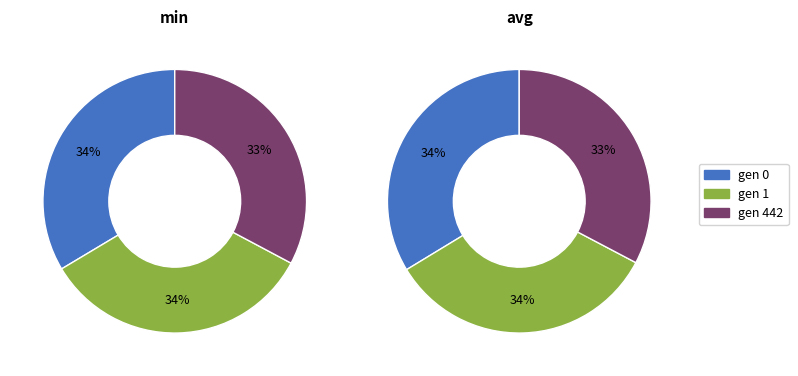

To the nearest percent, what is the difference between the gen 1 and gen 442 slice percentages?

1%